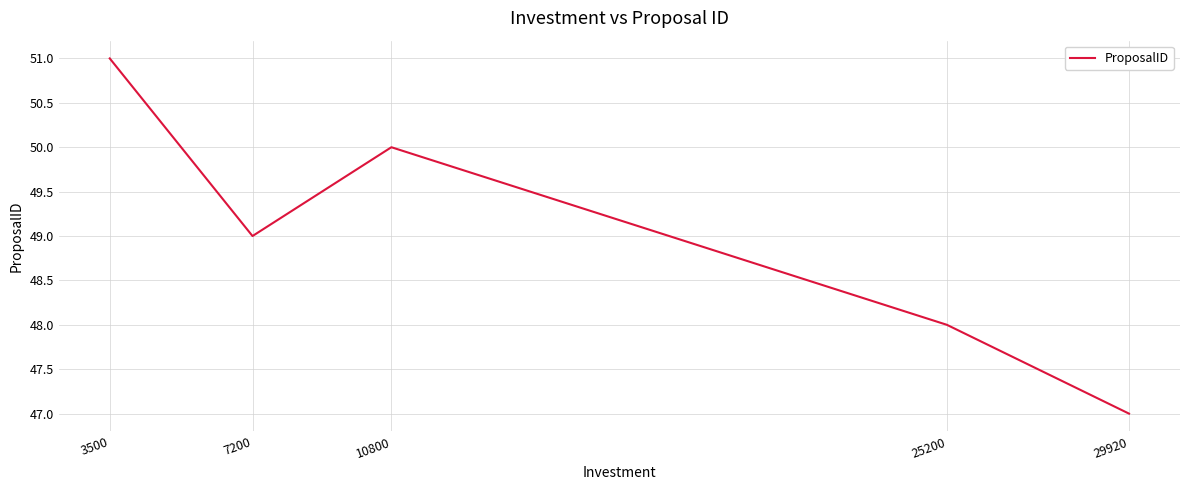

Count the number of categories in the chart.

5